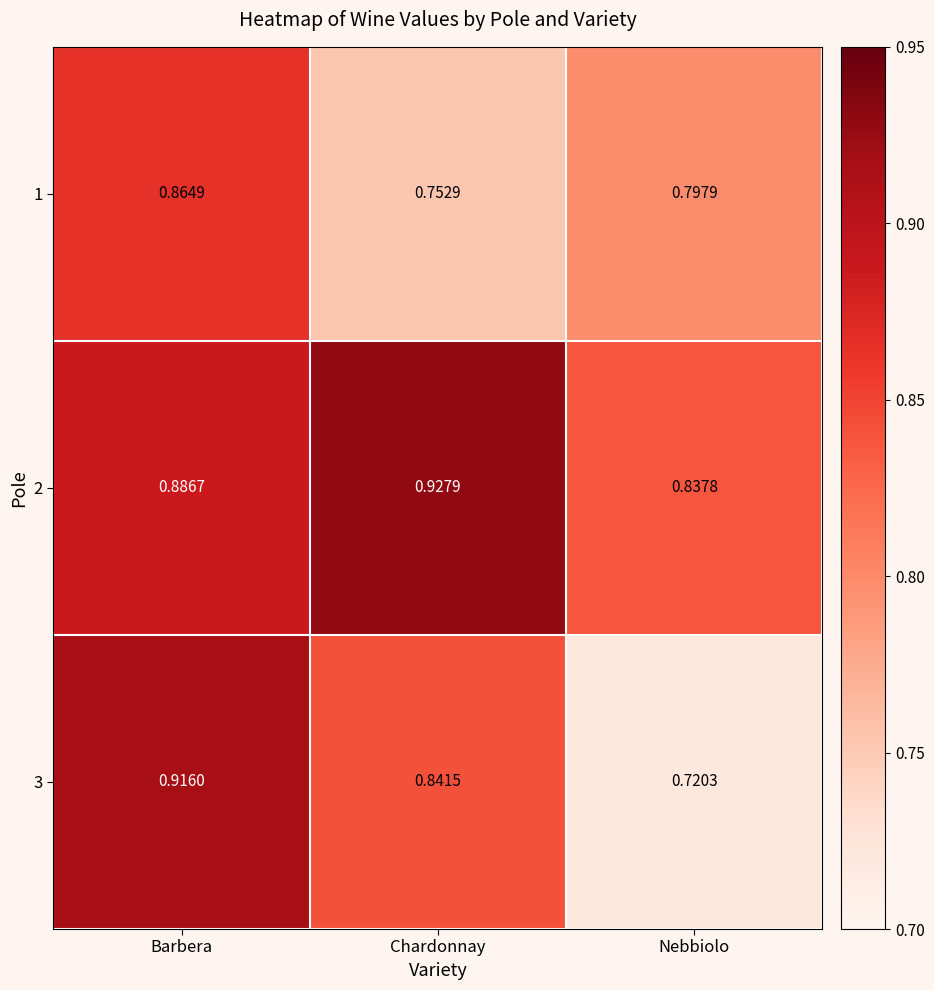

Where is 1 nearest to the value 0?

Chardonnay